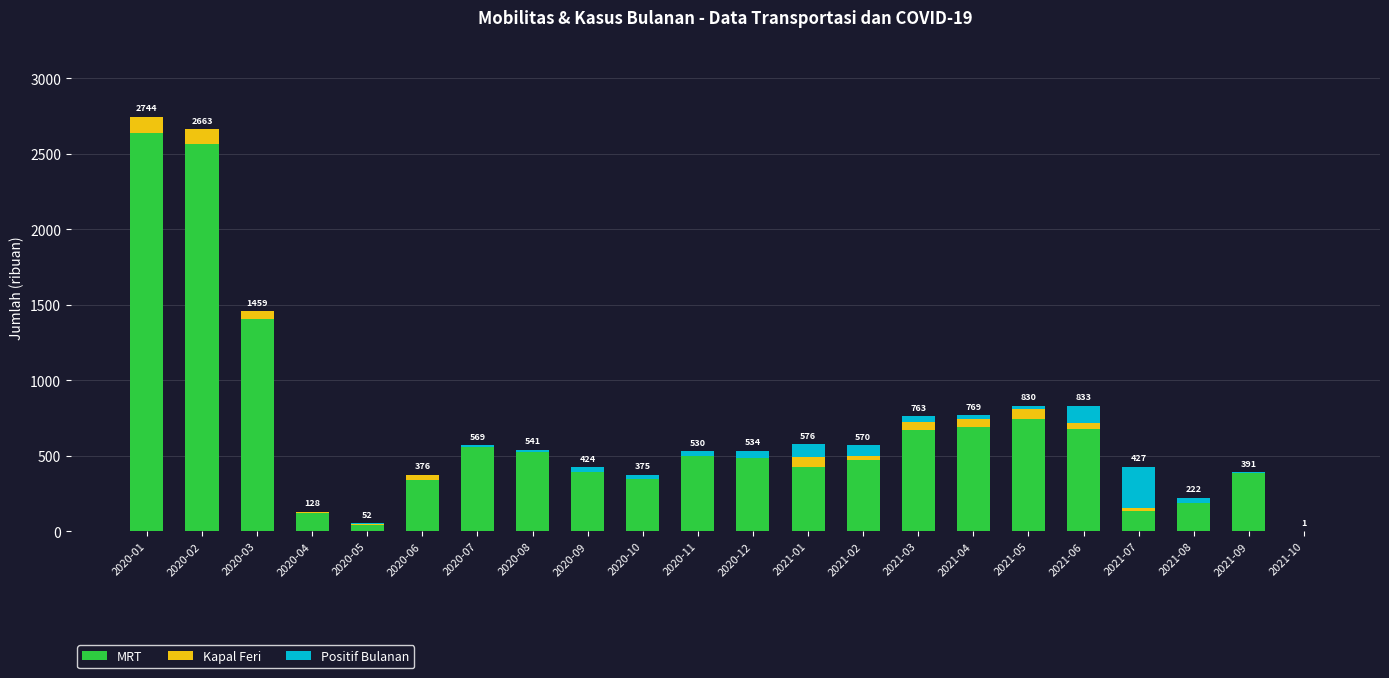

What is the maximum value for MRT?

2638.5